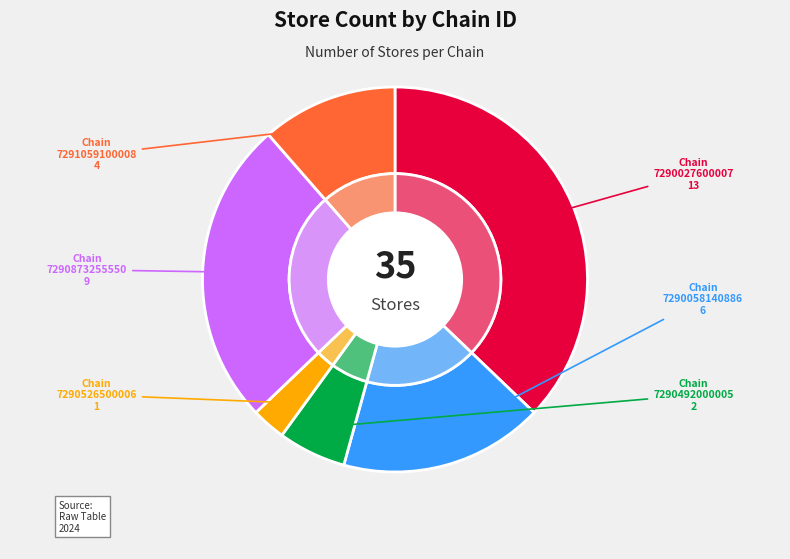

How many slices are in this pie chart?

6